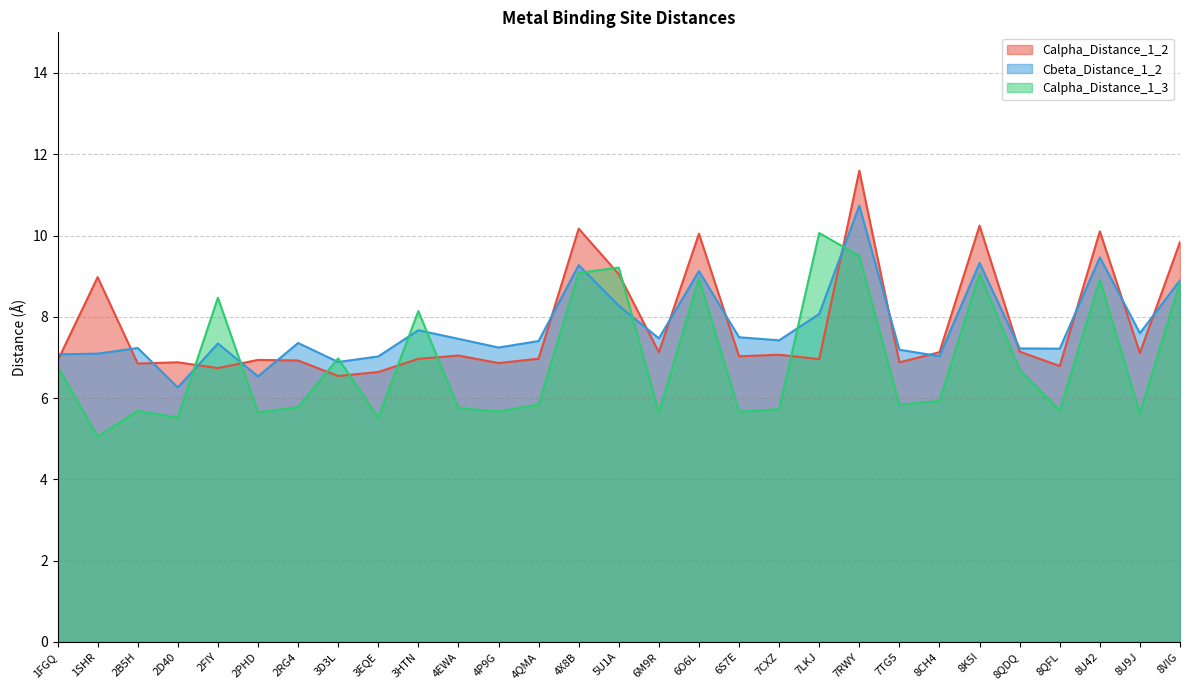

List the labels in order of Cbeta_Distance_1_2 value, smallest first.

2D40, 2PHD, 3D3L, 3EQE, 8CH4, 1FGQ, 1SHR, 7TG5, 8QFL, 8QDQ, 2B5H, 4P9G, 2FIY, 2RG4, 4QMA, 7CXZ, 4EWA, 6M9R, 6S7E, 8U9J, 3HTN, 7LKJ, 5U1A, 8VIG, 6O6L, 4X8B, 8K5I, 8U42, 7RWY